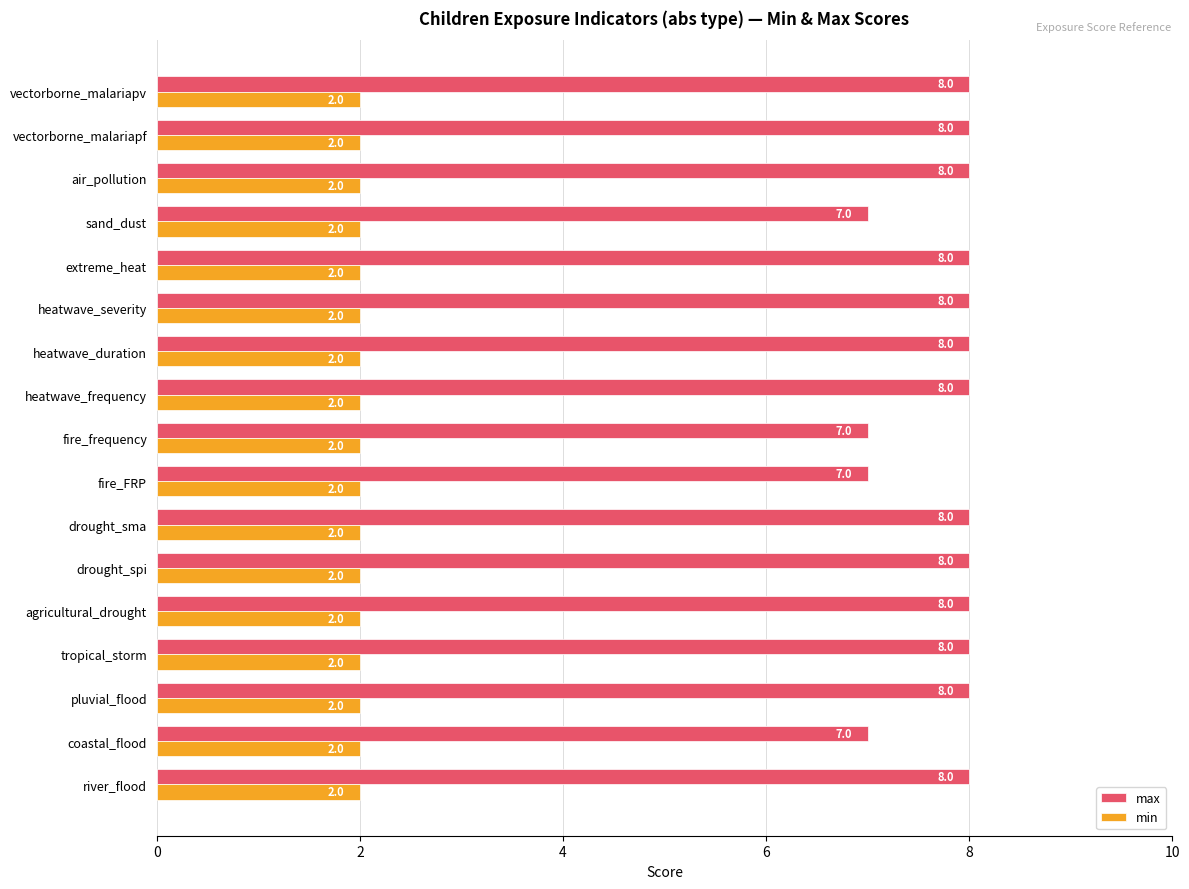

Rank the series by their maximum value, from lowest to highest.

min, max